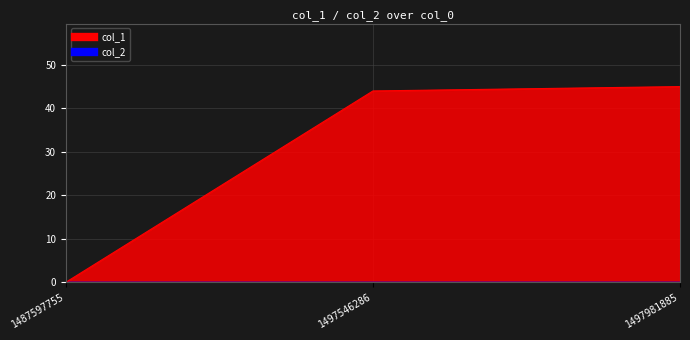

Is it true that the value at 1497981885 is 45?

True